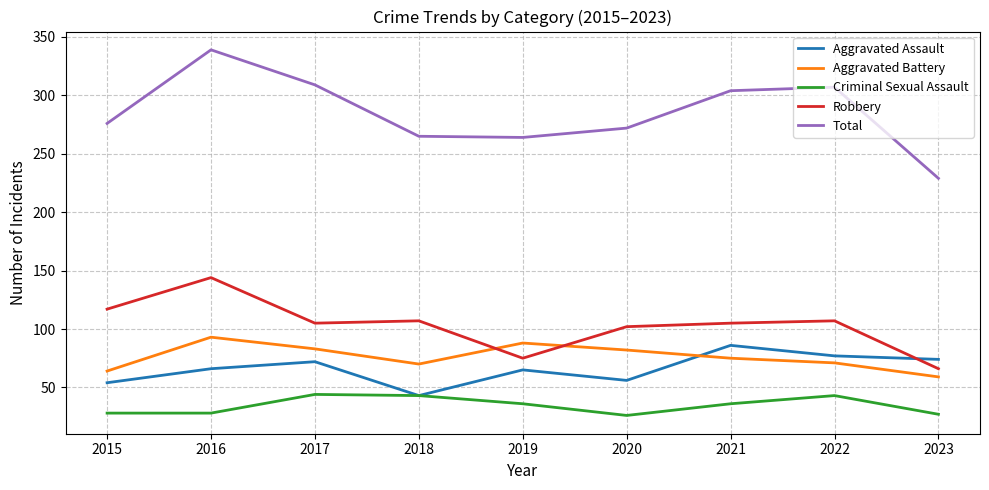

What is the approximate value of Aggravated Battery at 2015, to the nearest 10?

60